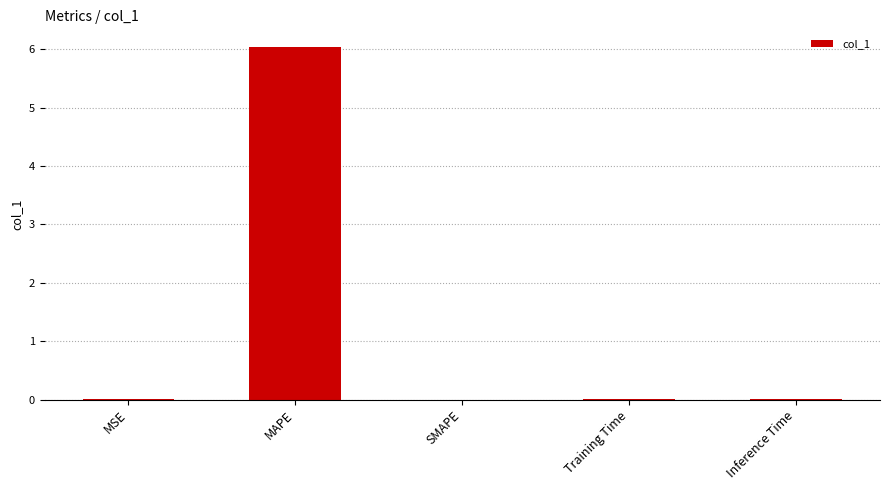

At which category does the chart reach its peak across all series?

MAPE